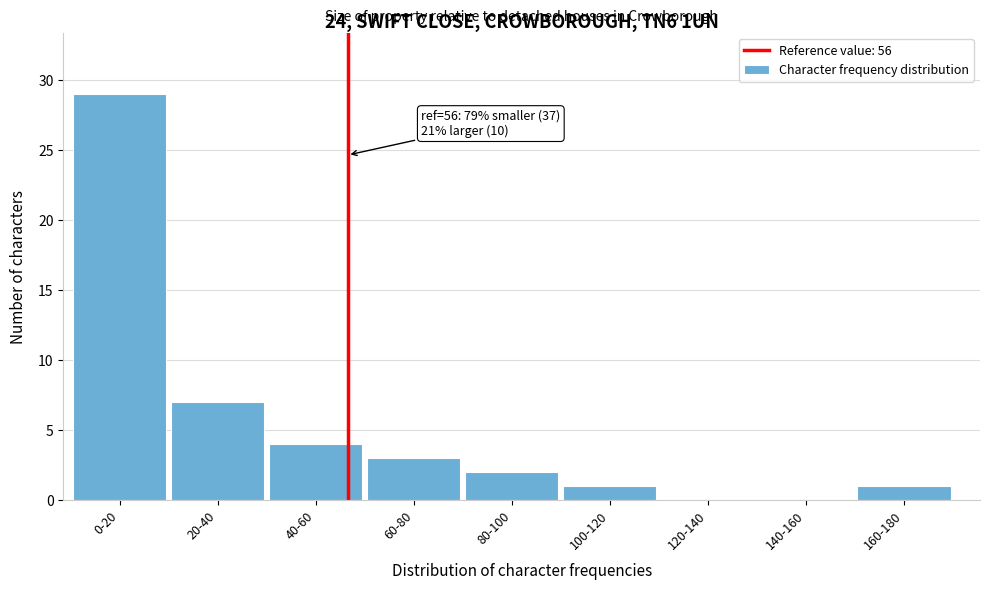

Reading right to left, extract all data points from this chart.

160-180=1	140-160=0	120-140=0	100-120=1	80-100=2	60-80=3	40-60=4	20-40=7	0-20=29